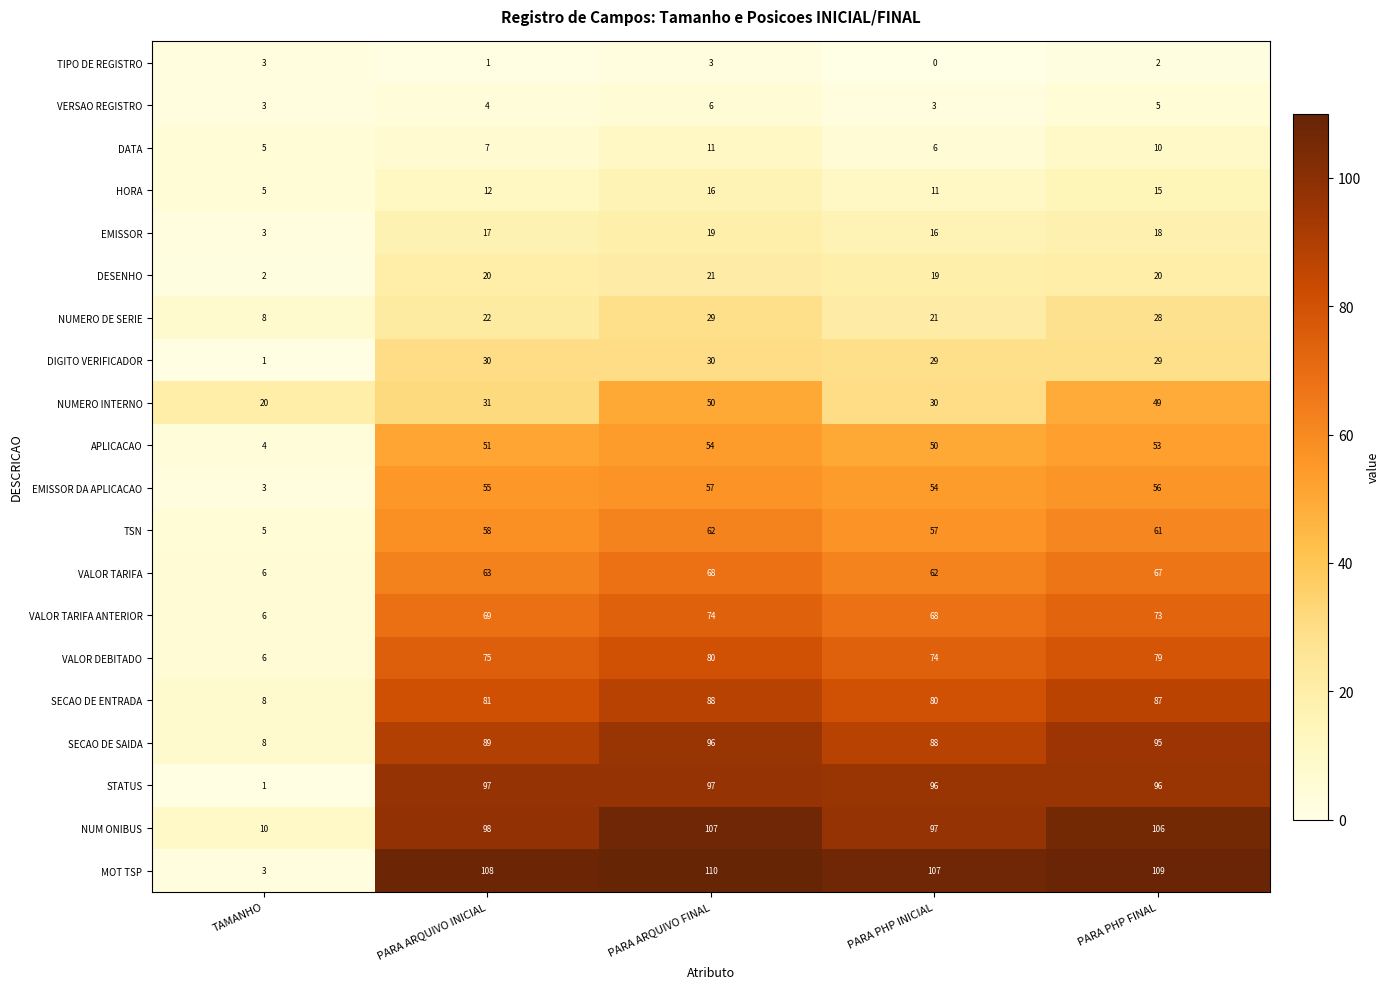

At PARA ARQUIVO FINAL, list the series in order from largest to smallest.

MOT TSP, NUM ONIBUS, STATUS, SECAO DE SAIDA, SECAO DE ENTRADA, VALOR DEBITADO, VALOR TARIFA ANTERIOR, VALOR TARIFA, TSN, EMISSOR DA APLICACAO, APLICACAO, NUMERO INTERNO, DIGITO VERIFICADOR, NUMERO DE SERIE, DESENHO, EMISSOR, HORA, DATA, VERSAO REGISTRO, TIPO DE REGISTRO